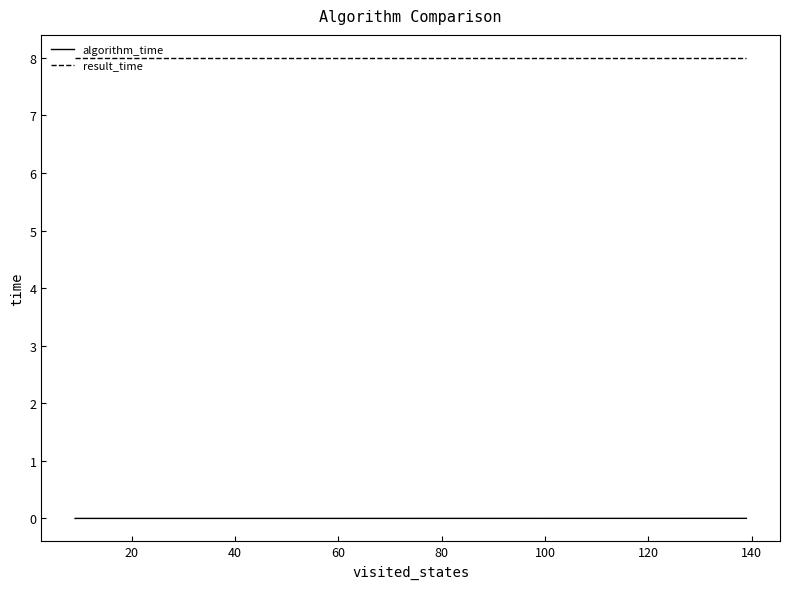

Reading left to right, extract all data points from this chart.

algorithm_time: 0.0	0.0	0.0	0.0	0.0
result_time: 8.0	8.0	8.0	8.0	8.0